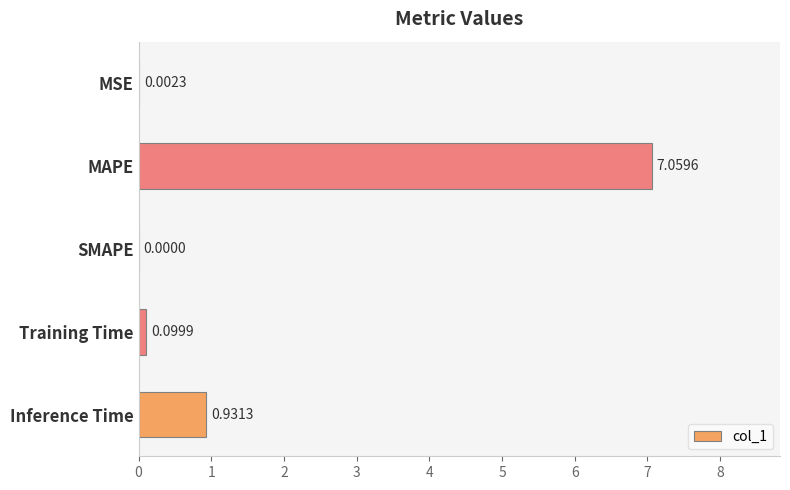

How many values exceed 0?

4